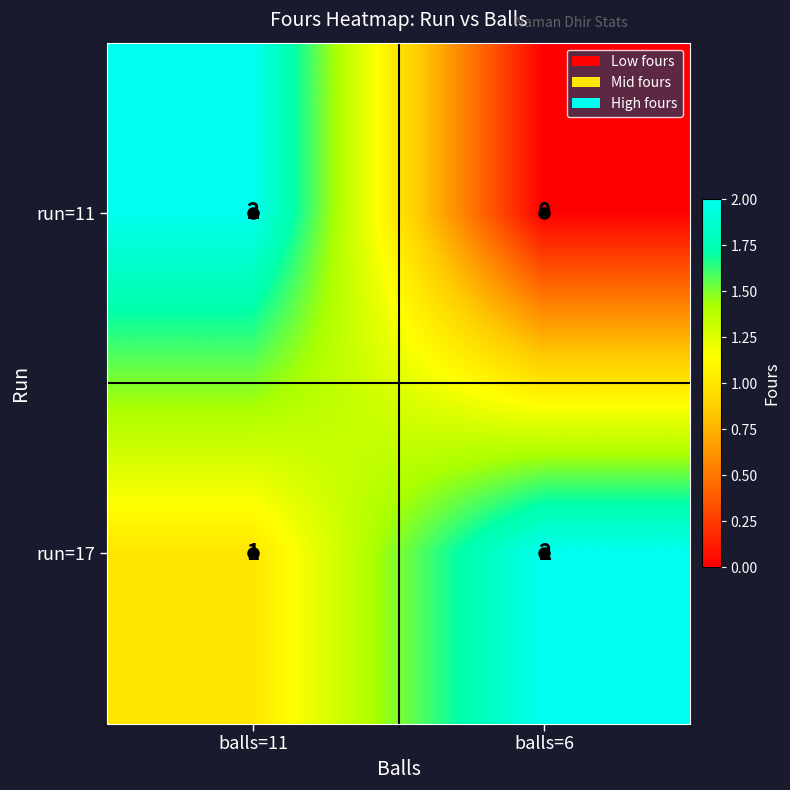

Which series has the largest total across all categories?

run=17